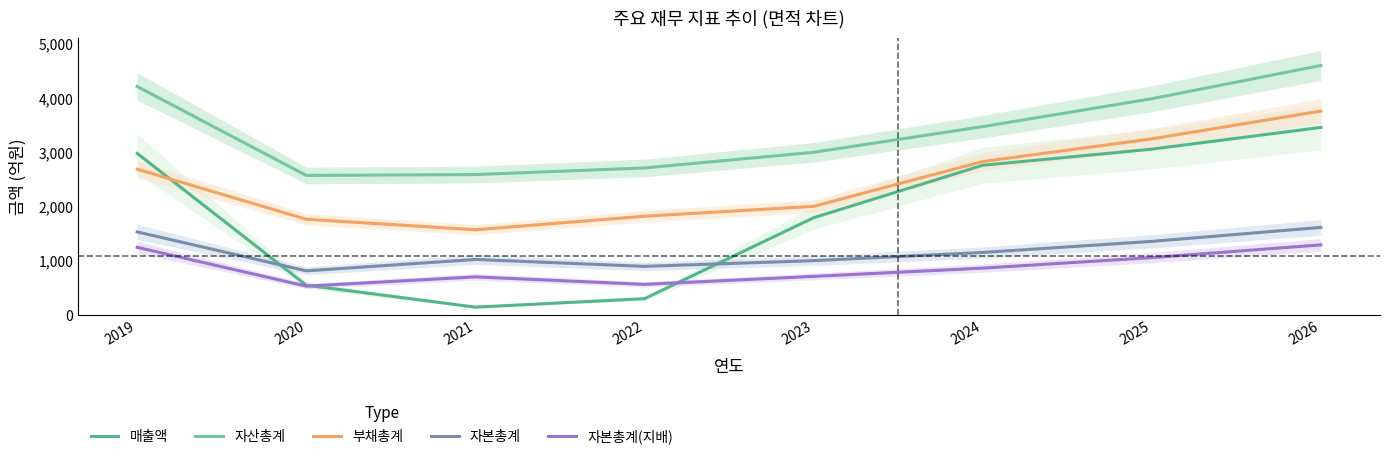

What is the sum of the 부채총계 values at 2026 and 2020?

5511